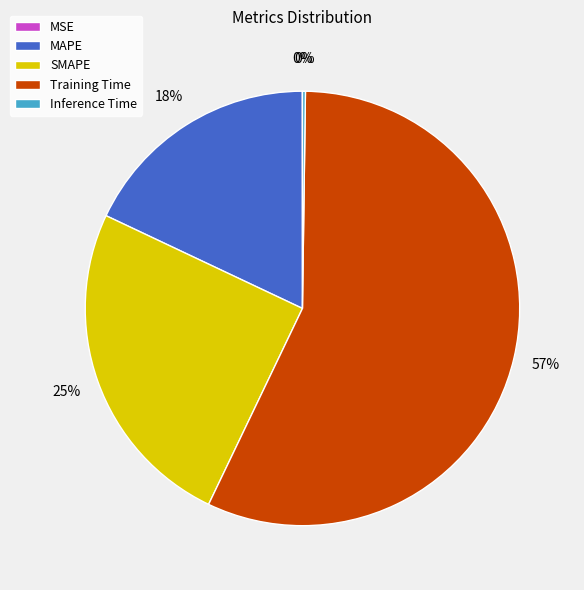

Which has a higher value, SMAPE or MAPE?

SMAPE